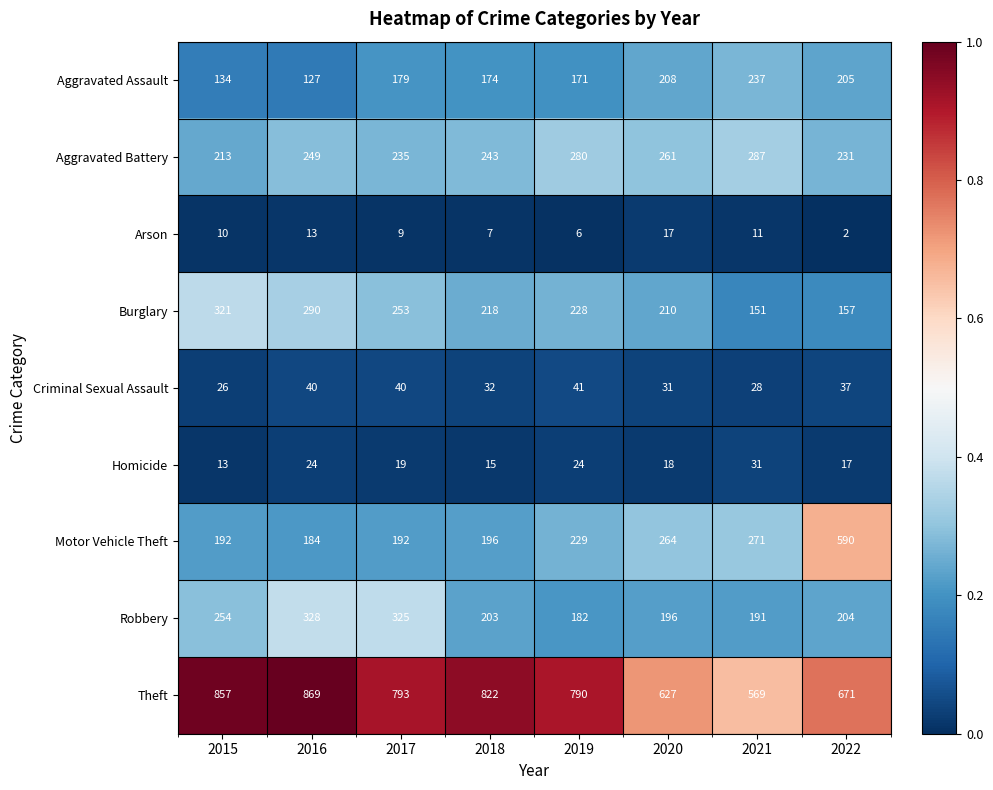

What is the total value across all series at 2016?

2124